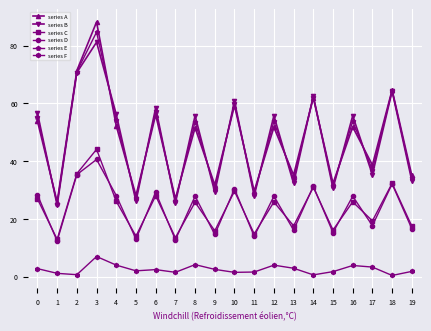

Is it true that series F equals 1.8 at 15?

True